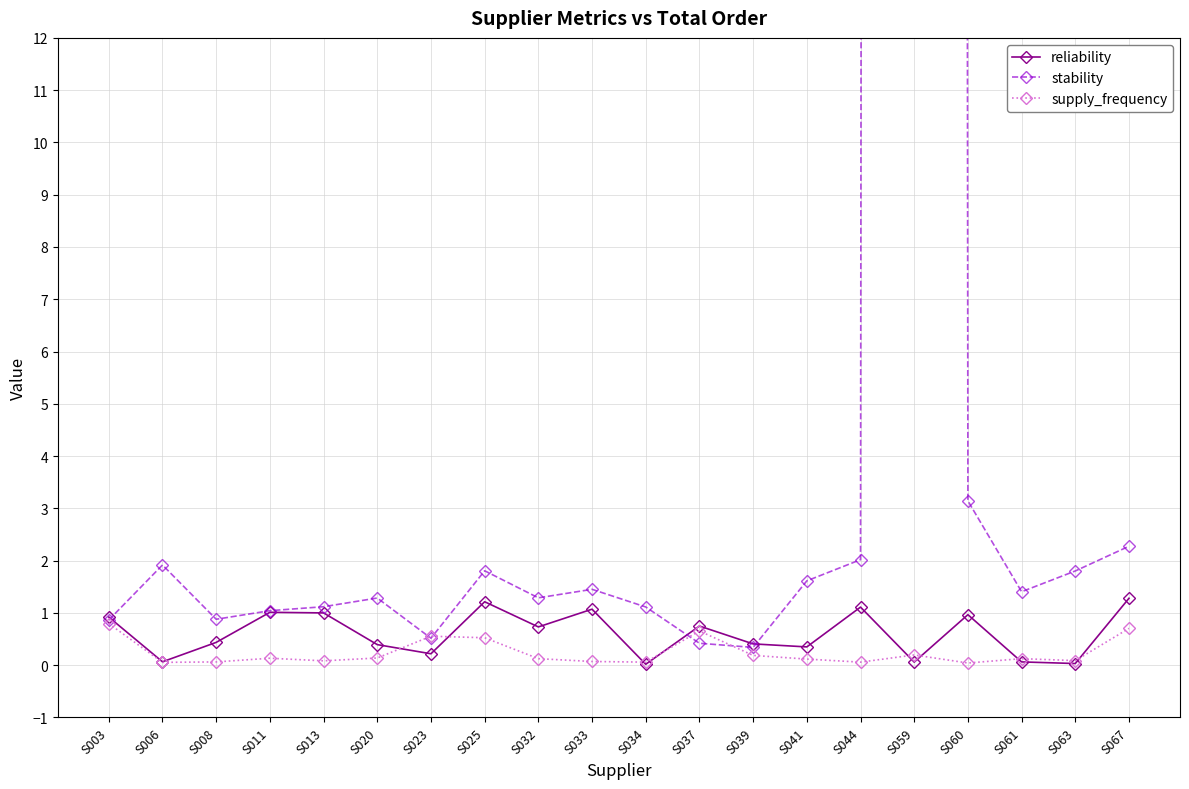

True or false: reliability has more than 2 points higher than both neighbors.

True